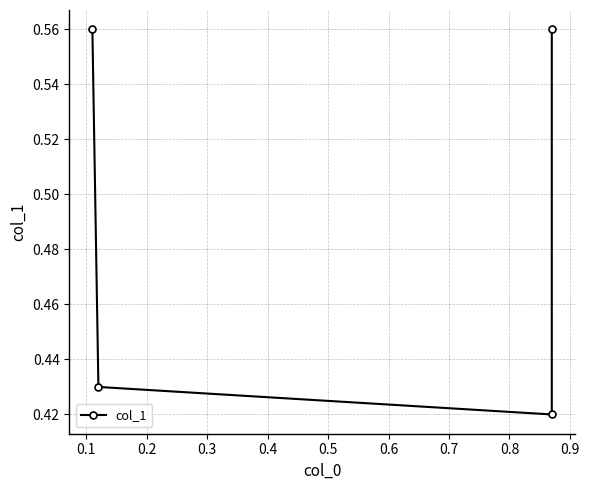

What is the difference between the maximum and minimum values?

0.1